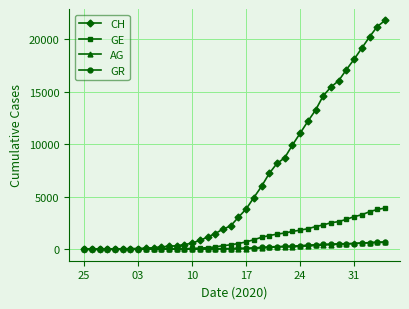

Which series has the largest range (max minus min)?

CH